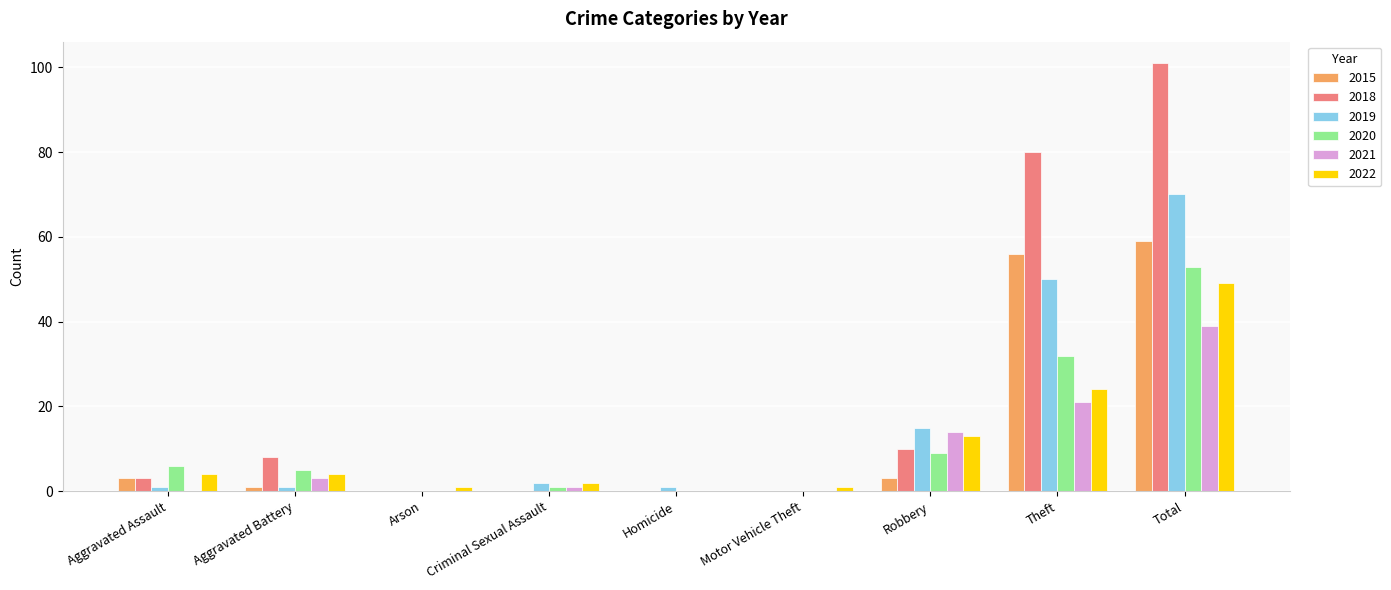

How many distinct data groups are displayed?

6